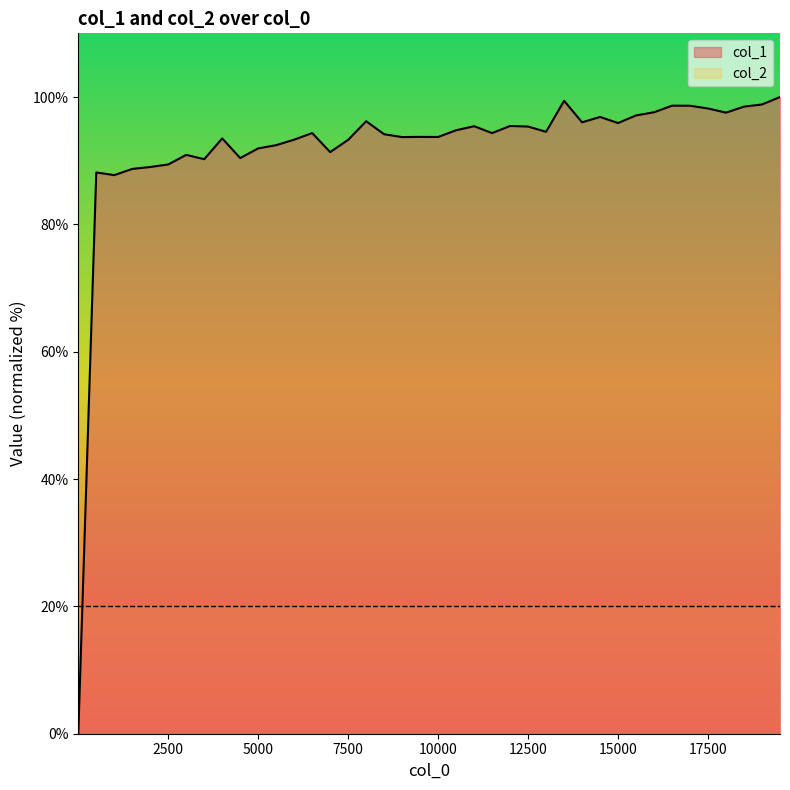

List the labels in order of value, largest first.

19501, 13501, 19001, 16501, 17001, 18501, 17501, 16001, 18001, 15501, 14501, 8001, 14001, 15001, 12001, 11001, 12501, 10501, 13001, 6501, 11501, 8501, 9501, 10001, 9001, 4001, 6001, 7501, 5501, 5001, 7001, 3001, 4501, 3501, 2501, 2001, 1501, 501, 1001, 1